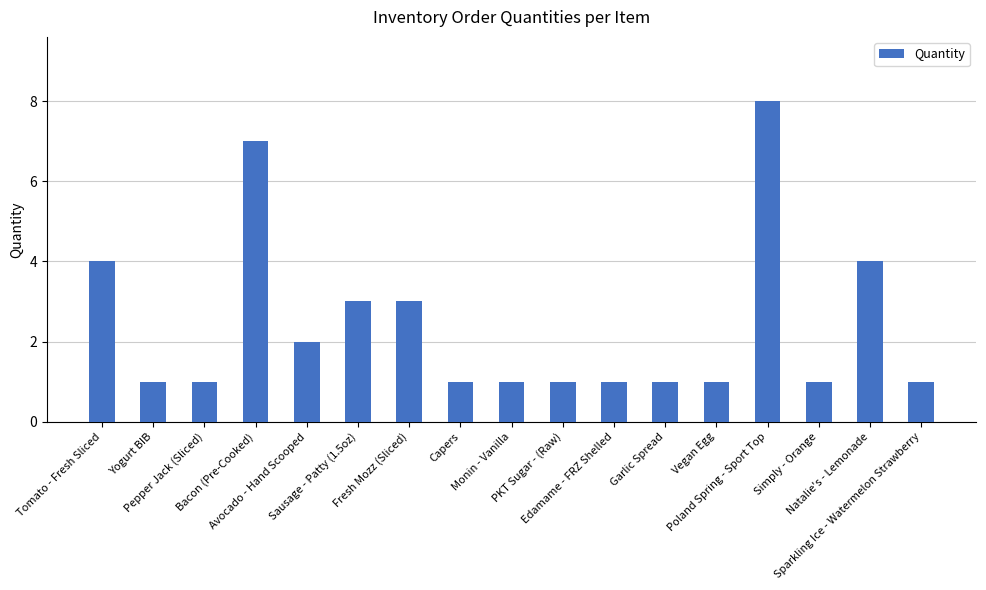

What is the difference between the maximum and second lowest values?

7